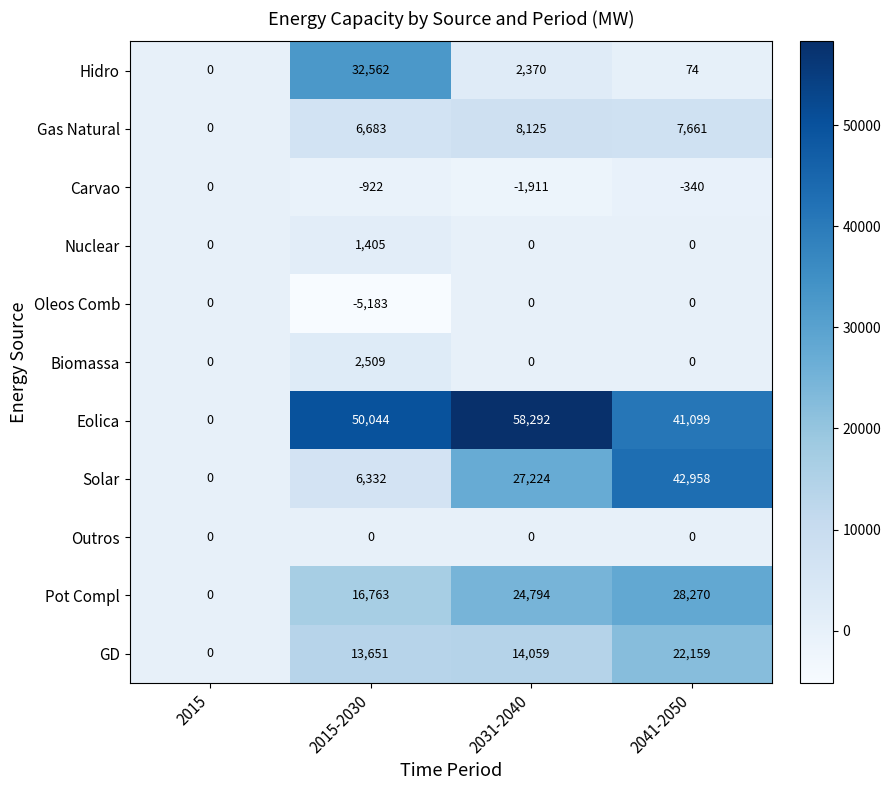

What is the highest value of the GD series?

22159